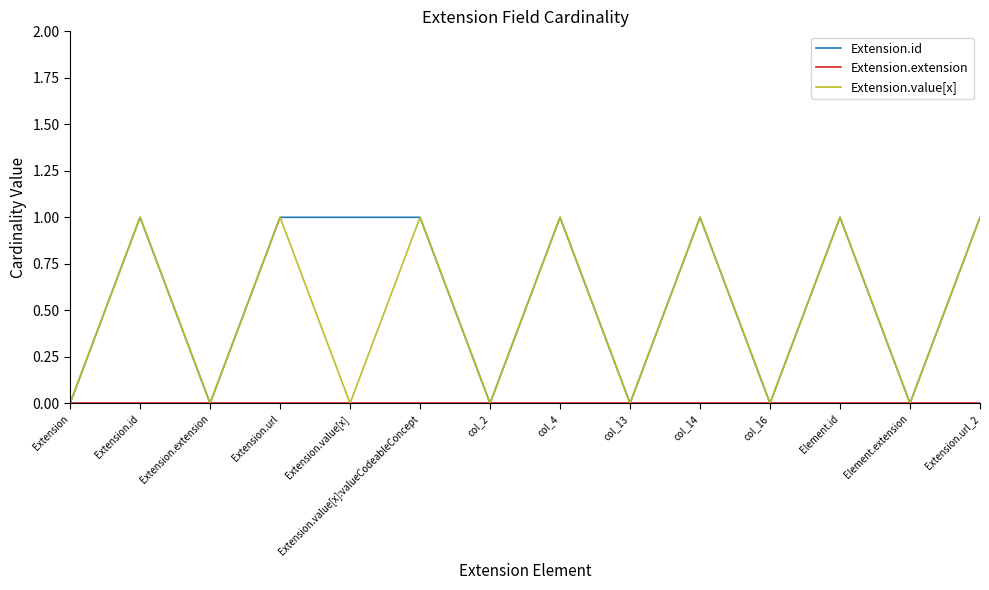

Is it true that Extension.id equals 0 at col_16?

True